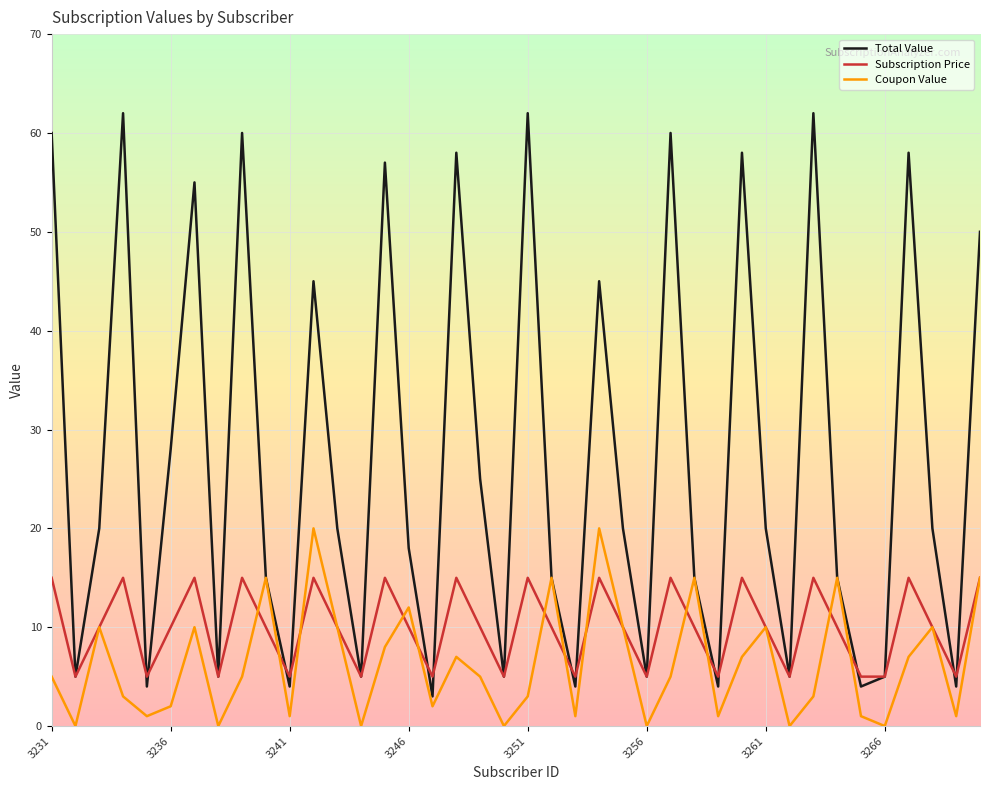

List the series in order of their overall mean, highest first.

Total Value, Subscription Price, Coupon Value